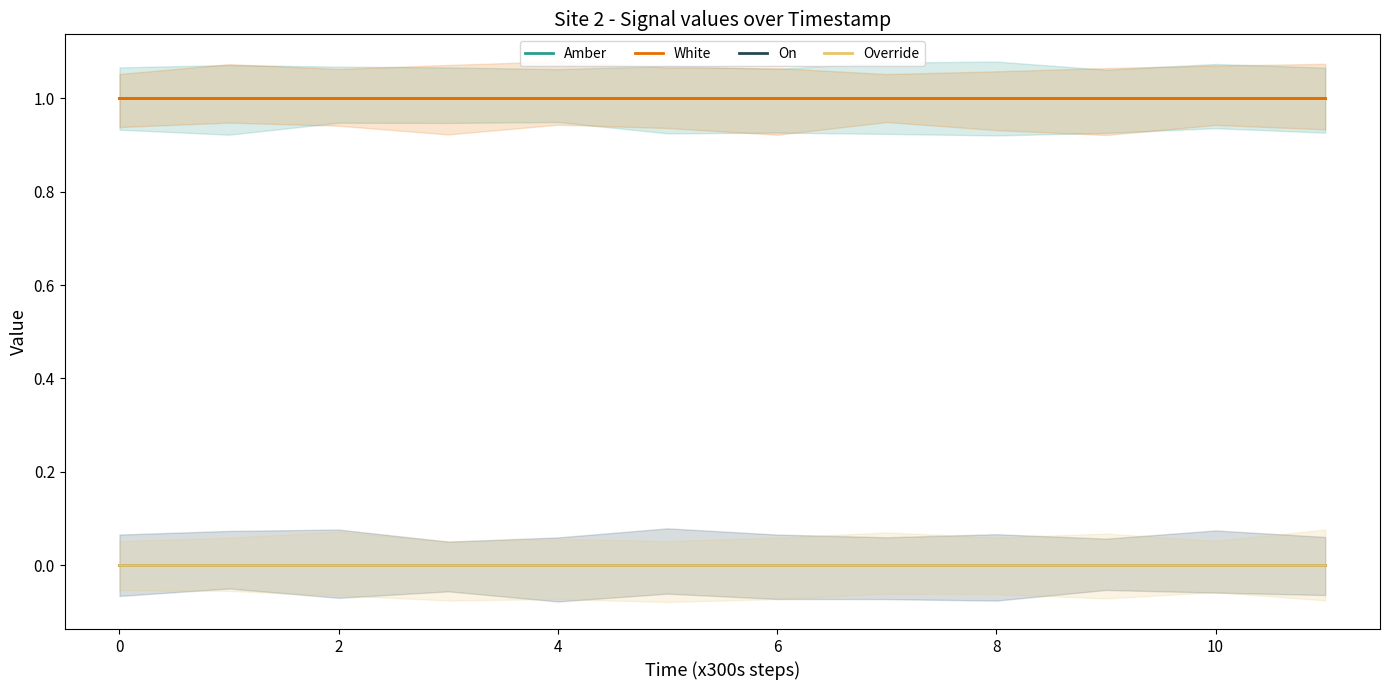

True or false: White and Override intersect in this chart.

False